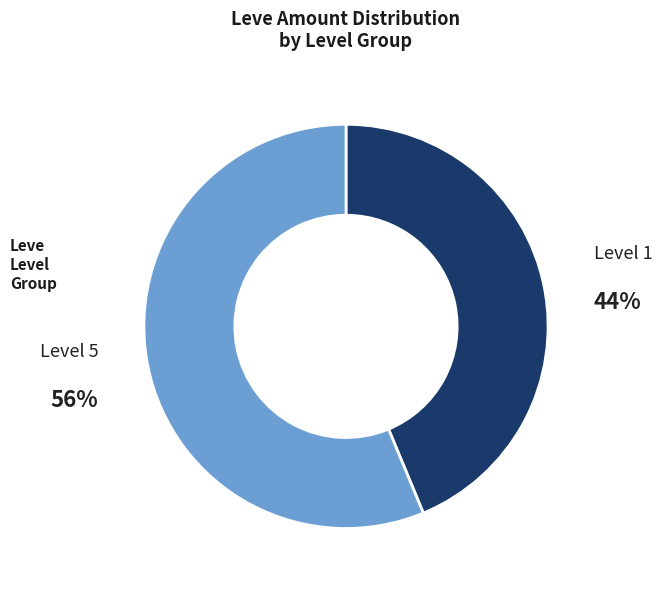

Is there any slice that represents more than half of the pie?

Yes